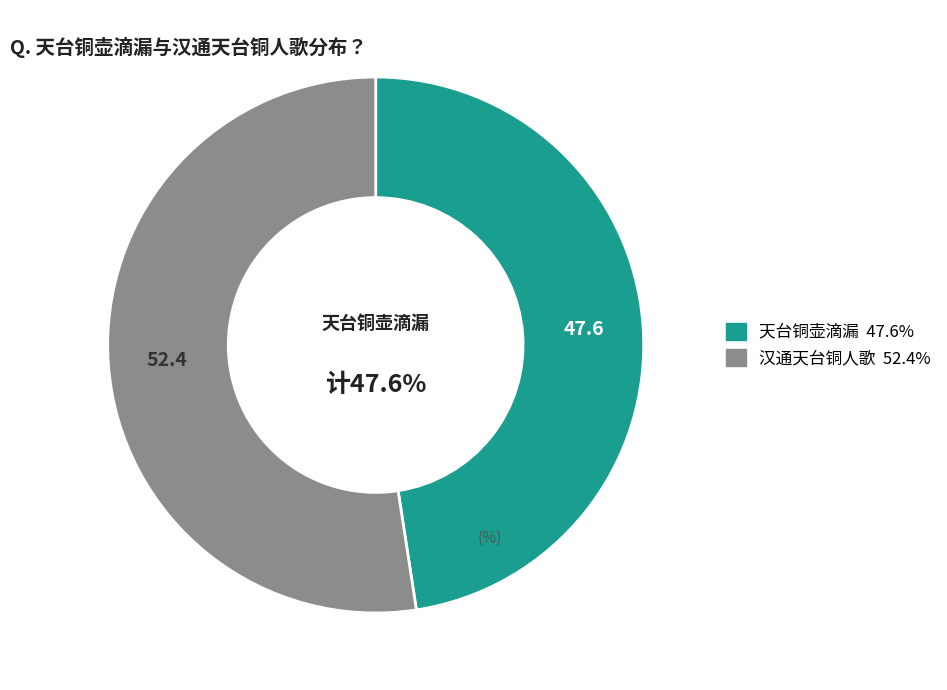

Is 汉通天台铜人歌 the majority of the pie?

Yes